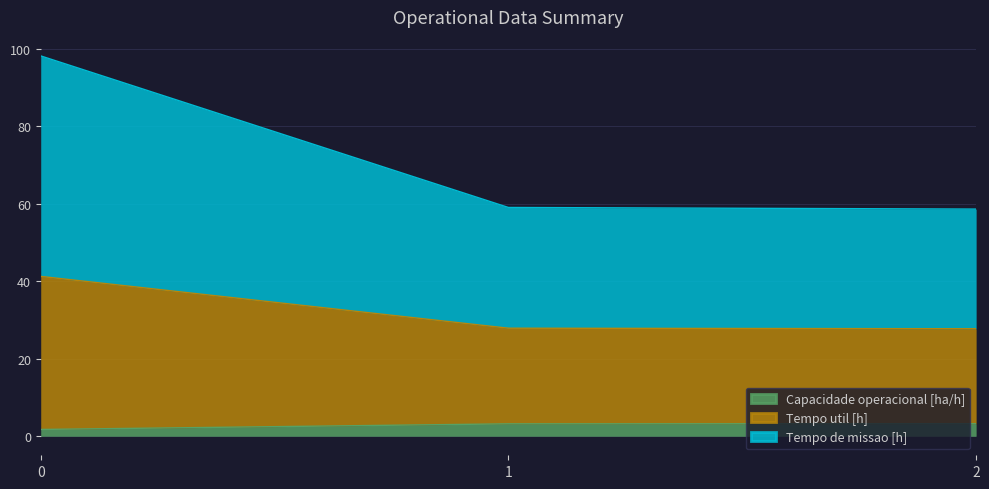

What is the total value across all series at 2?

58.7